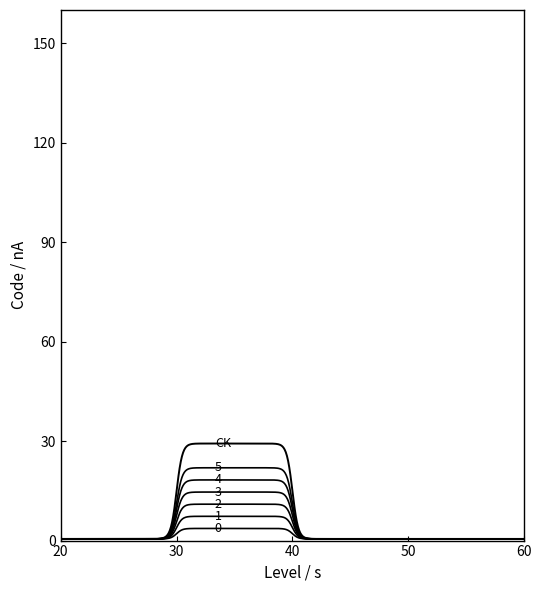

How many lines are shown in the chart?

7